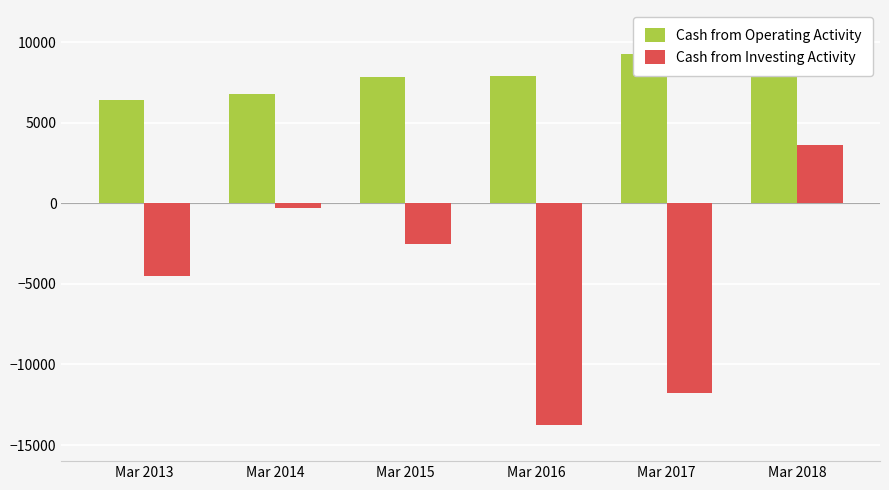

What is the value of the Cash from Investing Activity bar at the 1st from the left?

-4536